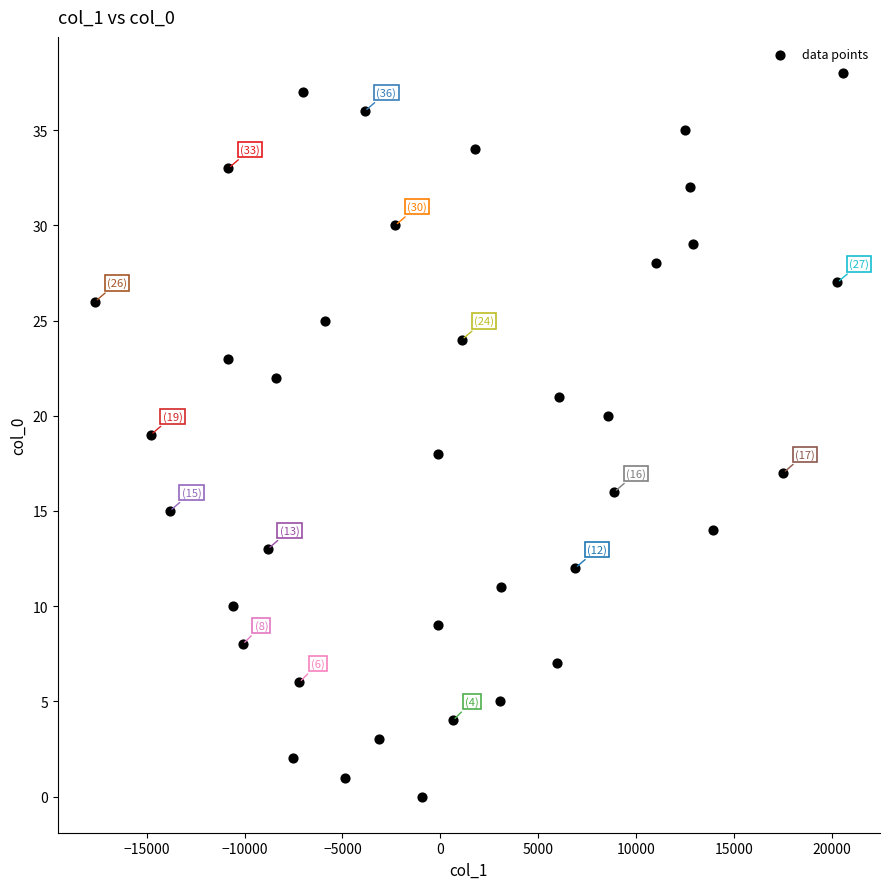

What is the range of Y values (max minus min)?

38